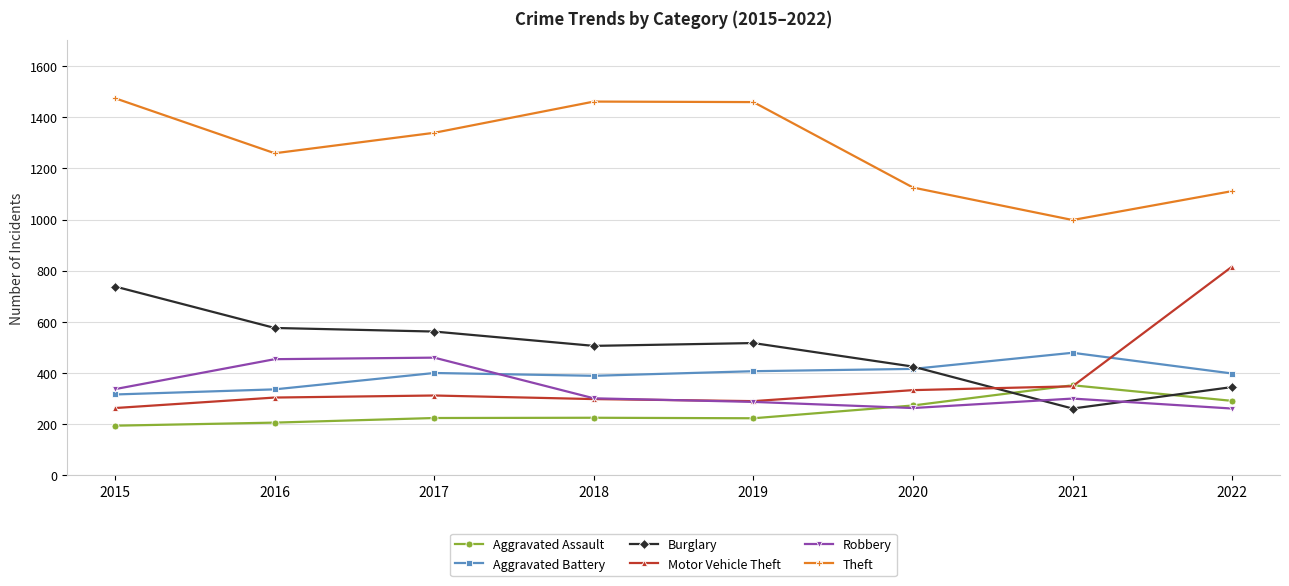

At which category does Theft reach its first local valley?

2016